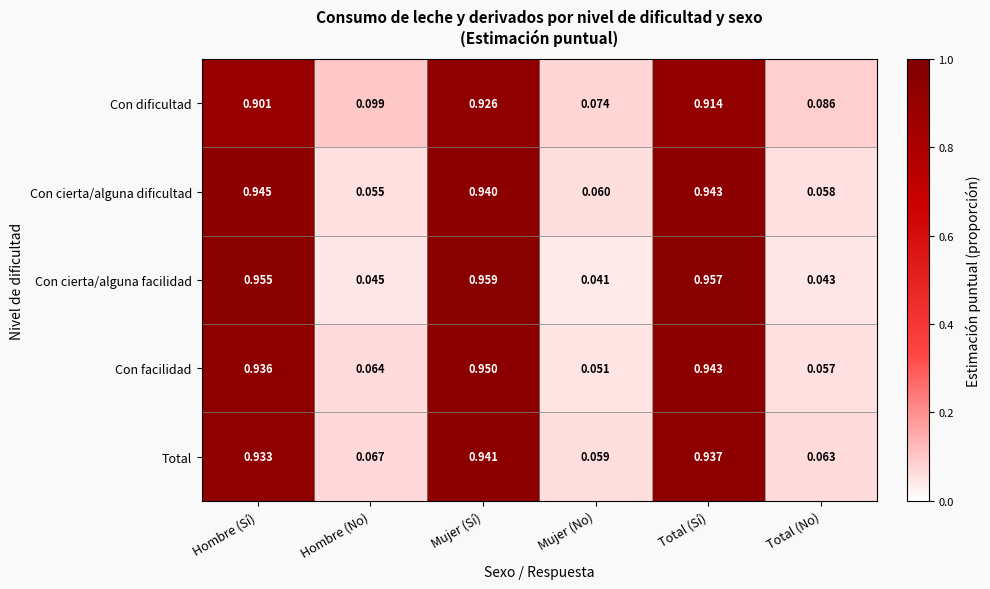

List the series in order of their peak value, lowest first.

Con dificultad, Total, Con cierta/alguna dificultad, Con facilidad, Con cierta/alguna facilidad